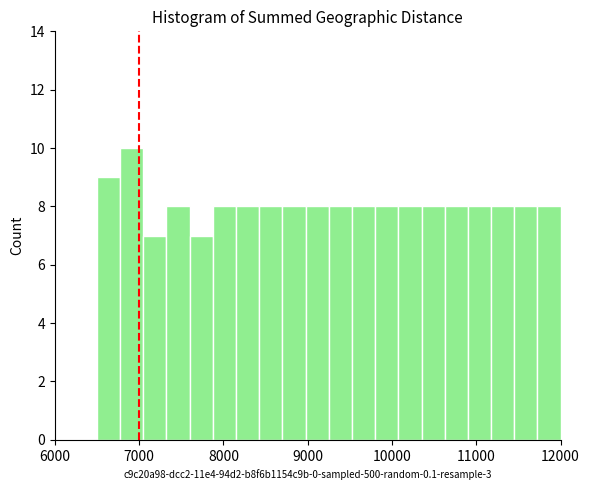

Around what value on the x-axis is the tallest bar? Give the approximate position of its centre, as read against the axis.

6900